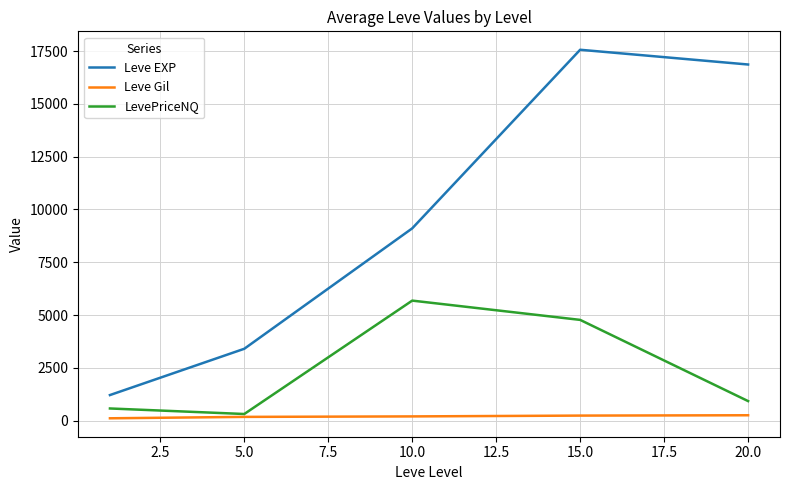

Which series has the largest total across all categories?

Leve EXP